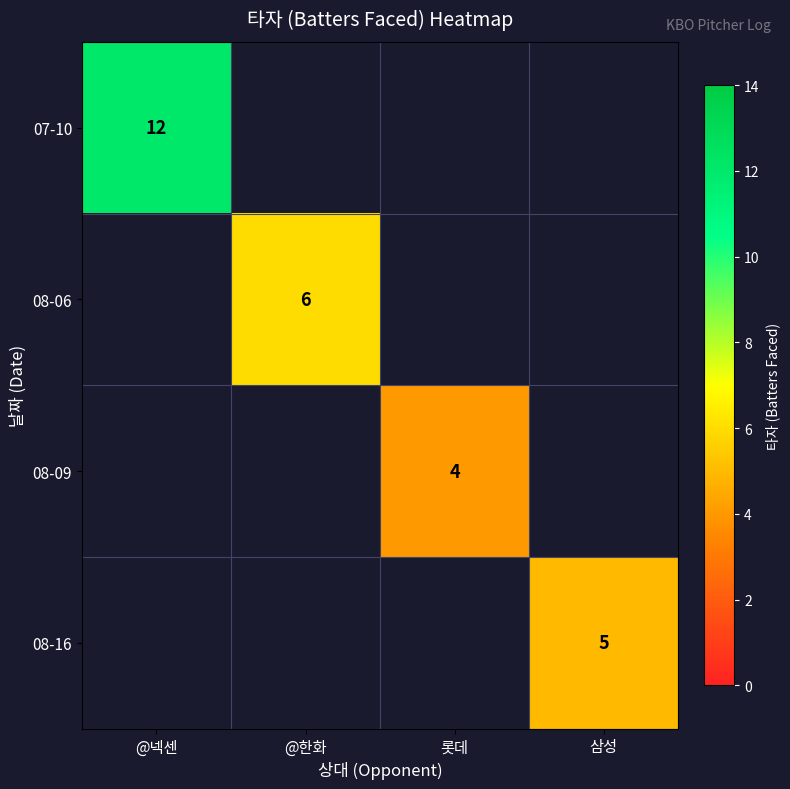

What is the smallest value displayed?

4.0